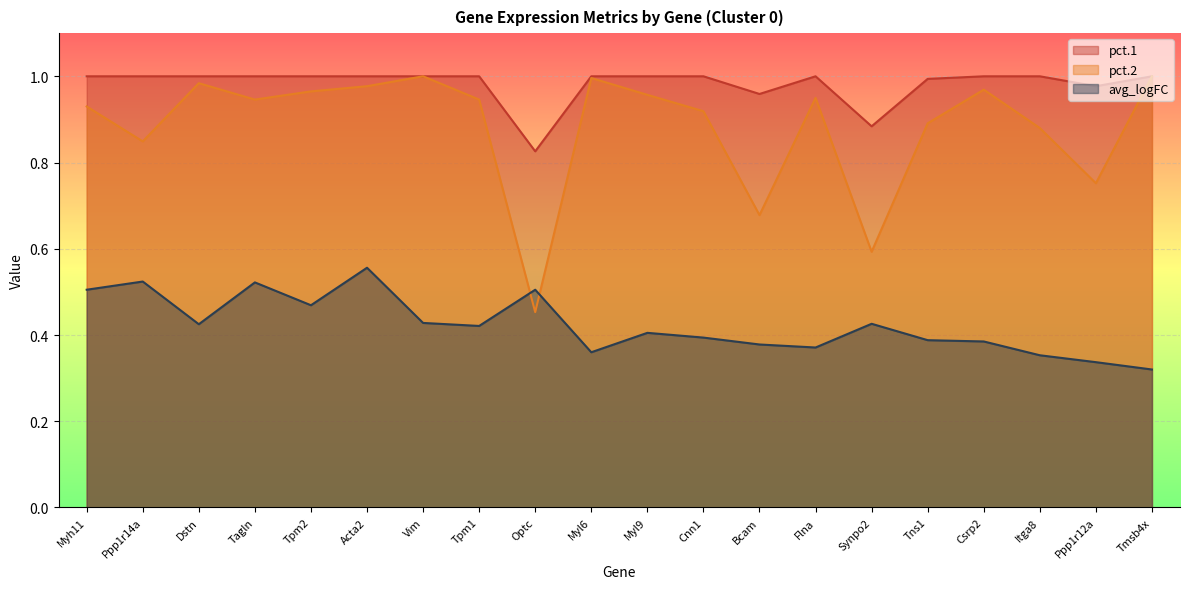

True or false: pct.1 has more than 2 interior local peaks.

False